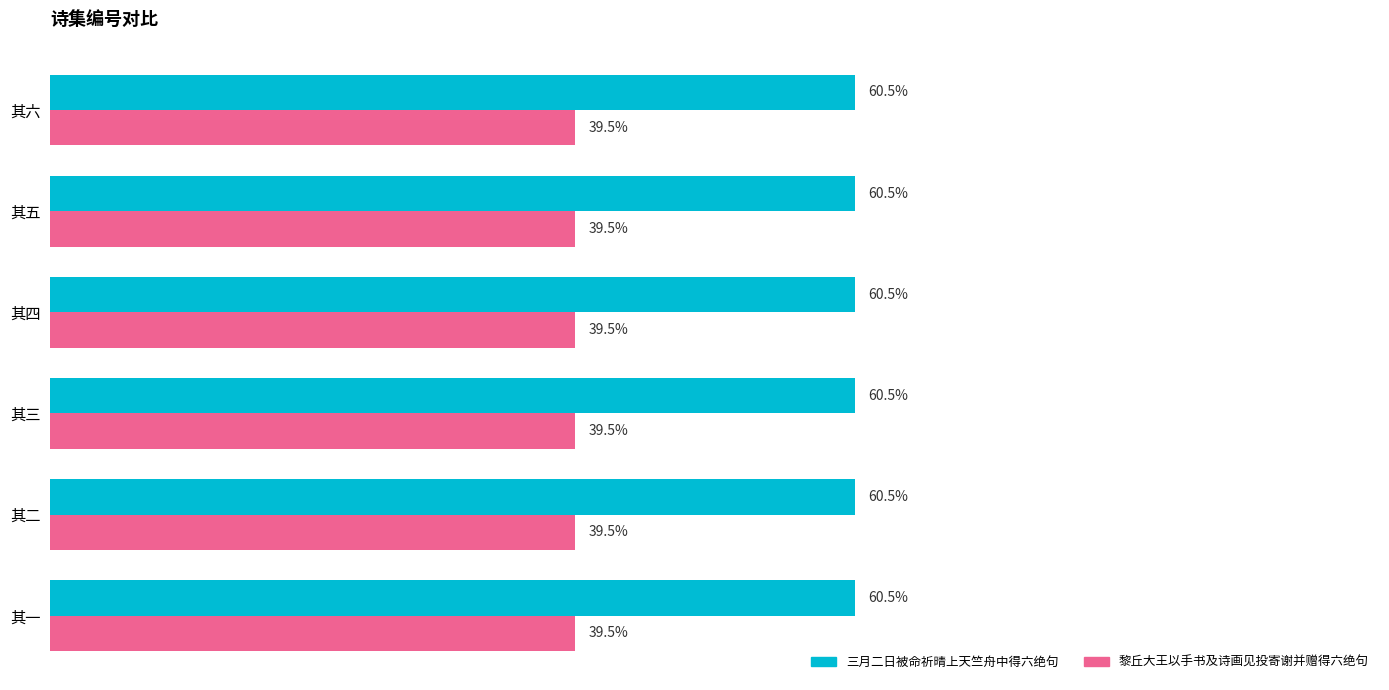

Which series has the largest total across all categories?

三月二日被命祈晴上天竺舟中得六绝句